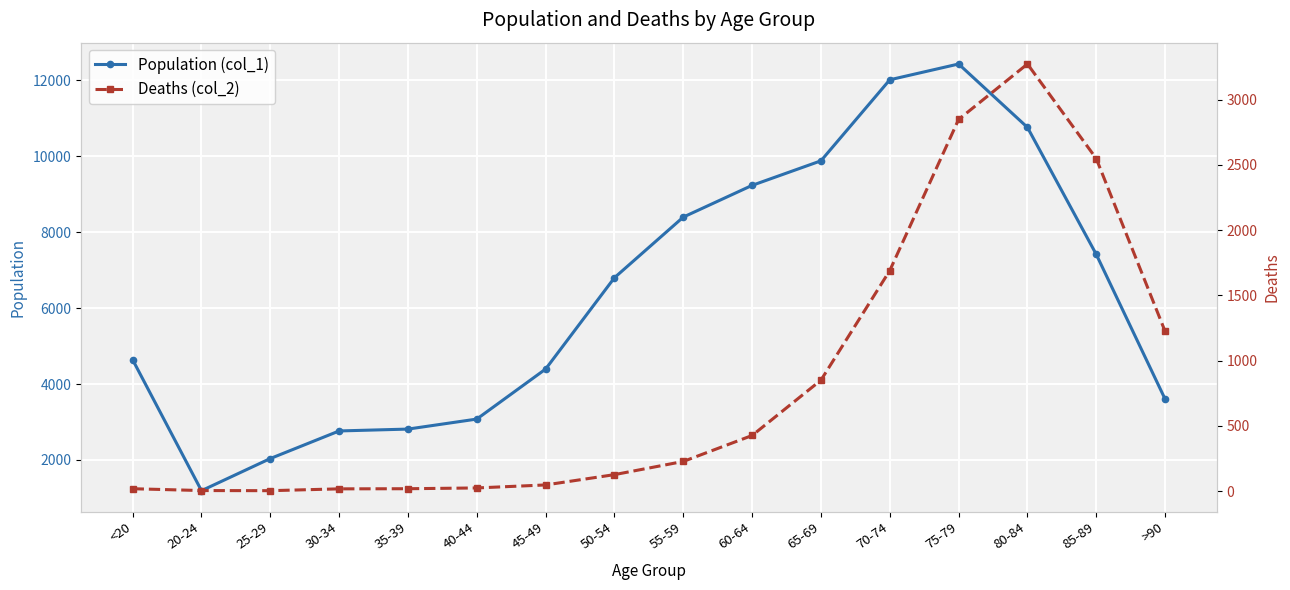

At which category is the sum across all series the highest?

75-79